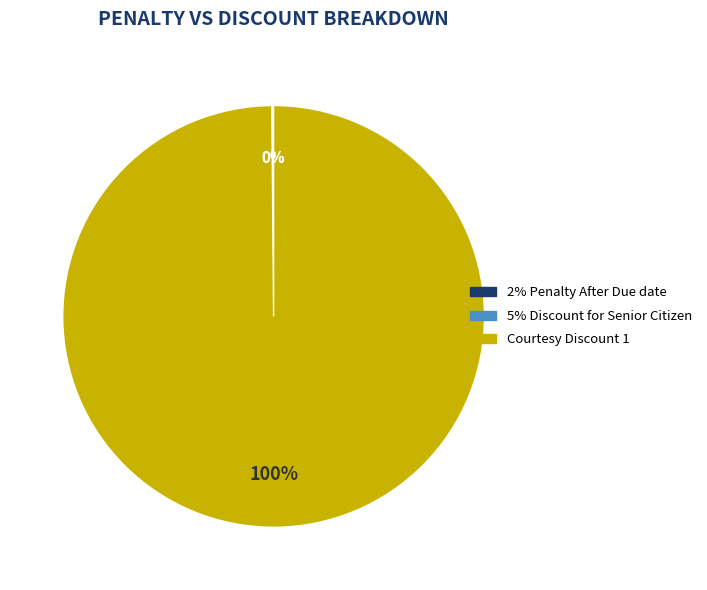

Which category accounts for the majority?

Courtesy Discount 1